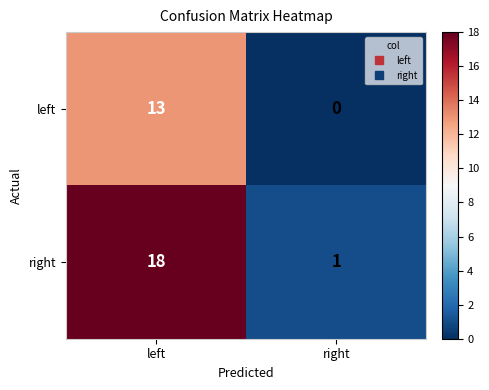

What value does the left series have at left?

13